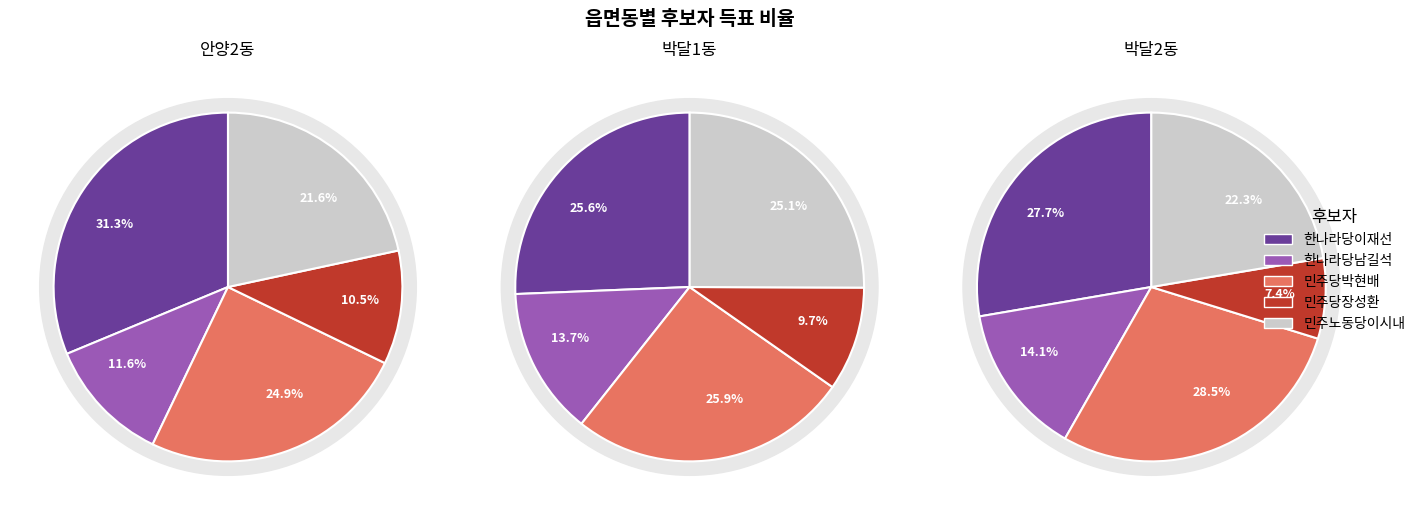

To the nearest percent, what is the difference between the largest and smallest slice percentages?

16%